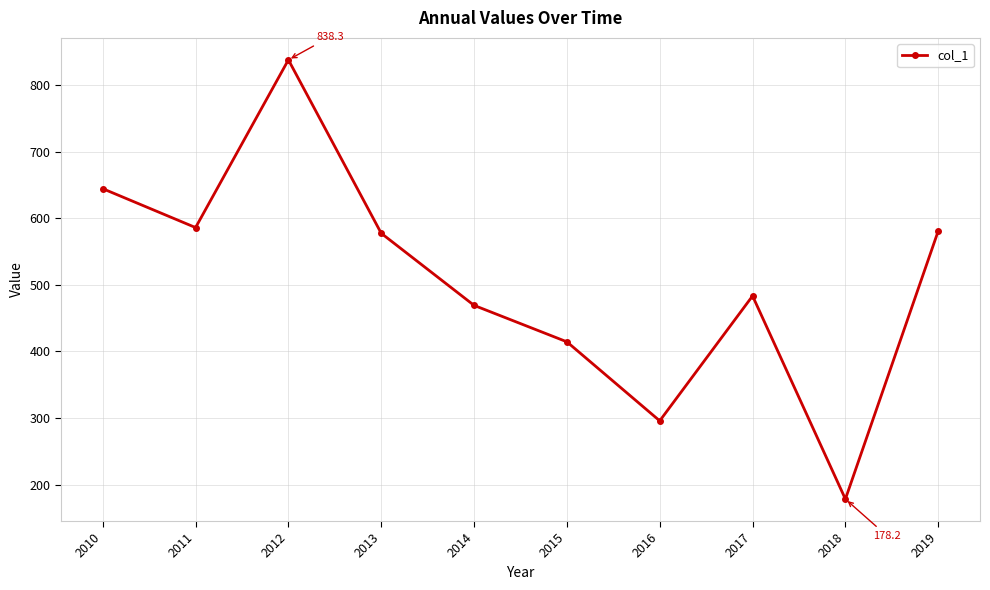

The value at 2012 is 274.4. True or false?

False